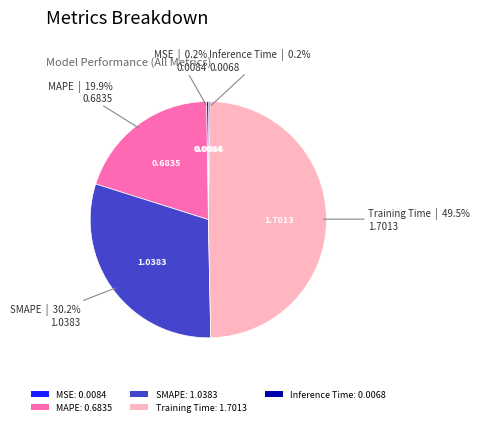

Combined, what portion of the pie is Training Time: 1.7013 and SMAPE: 1.0383?

79.7%